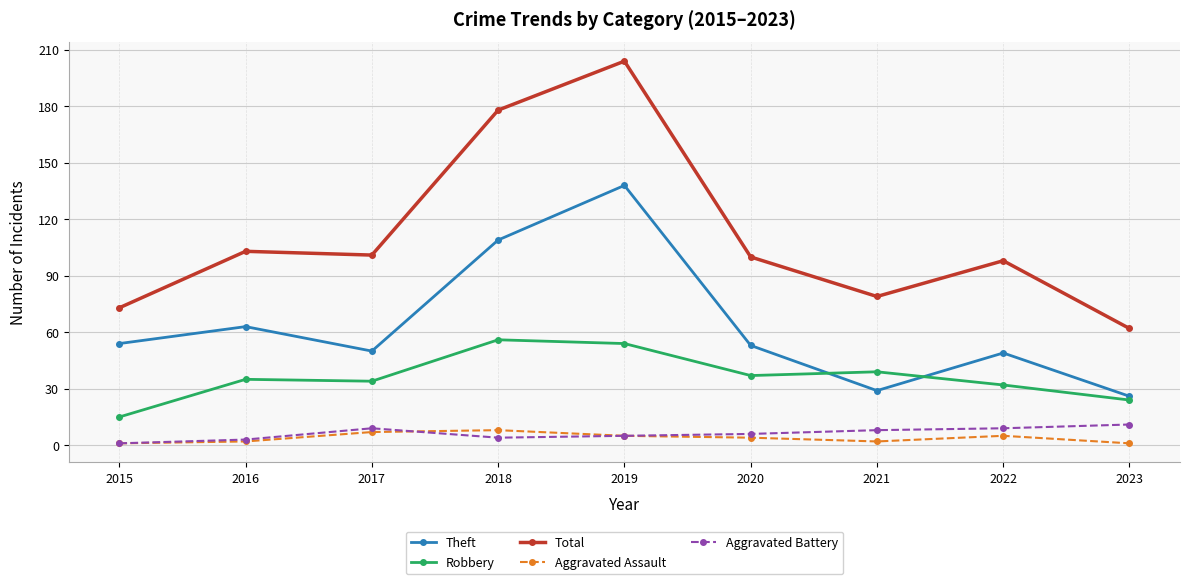

True or false: Robbery has more than 0 interior local peaks.

True